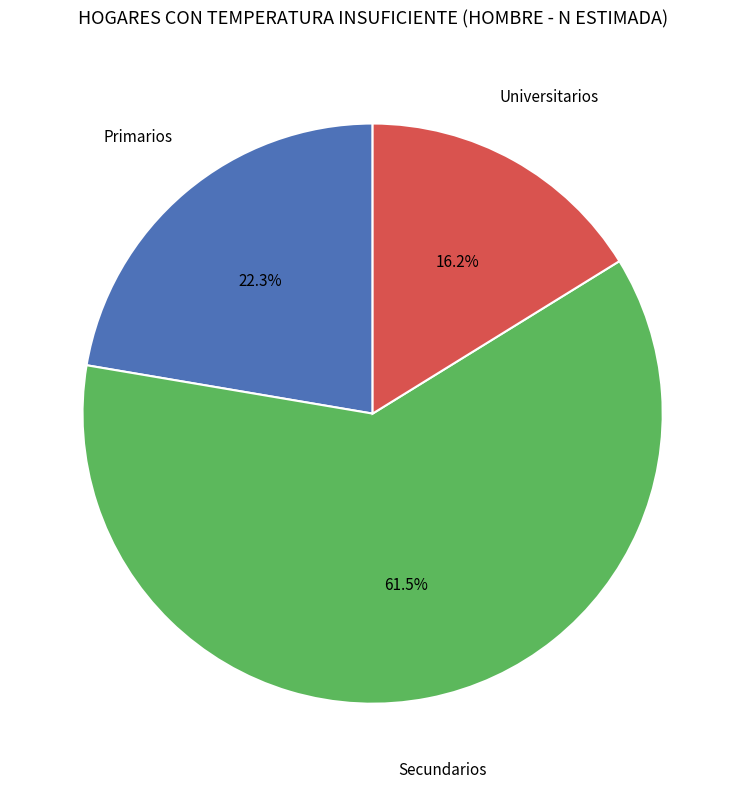

Count the number of slices in the pie.

3